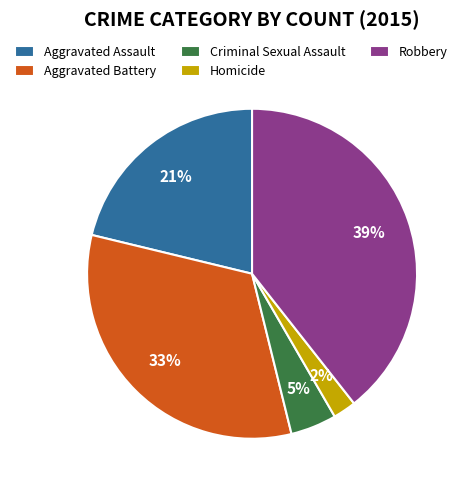

To the nearest percent, what percentage of the pie is Robbery?

39%